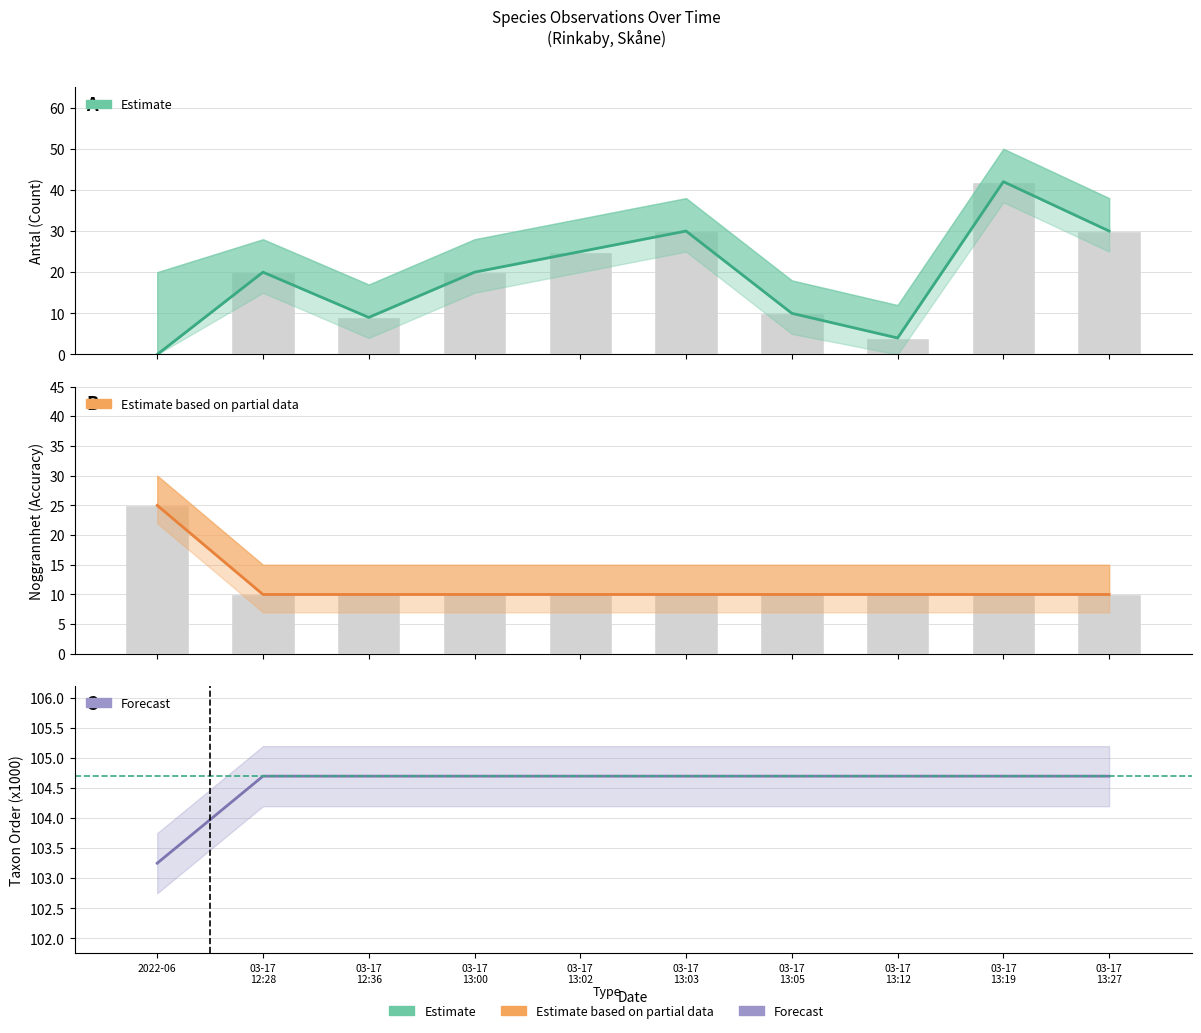

What is the difference between the highest and lowest values at 03-17 13:02?

15